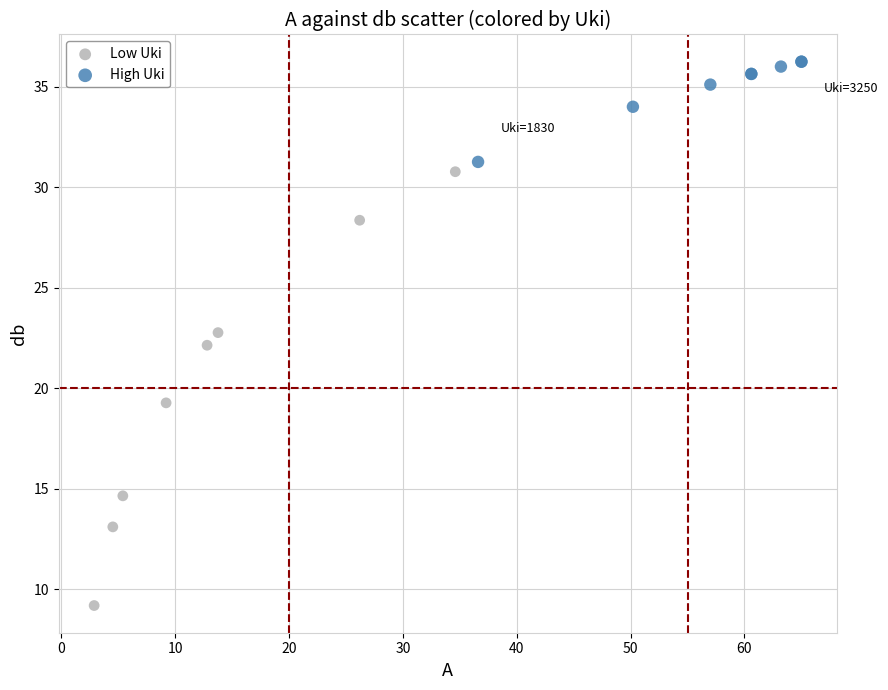

Which series contains the lowest Y value?

Low Uki